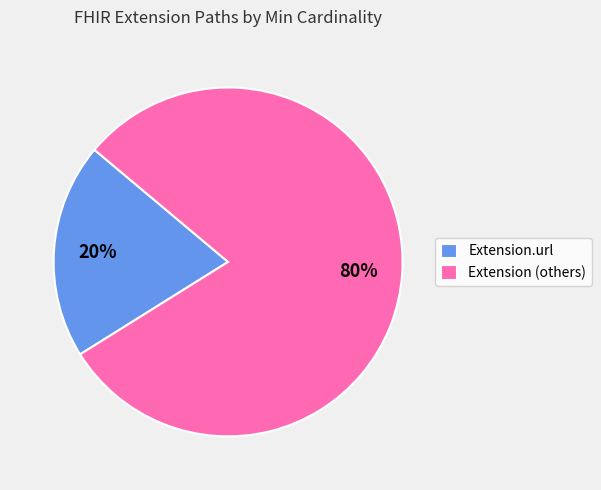

To the nearest percent, what is the average slice percentage?

50%